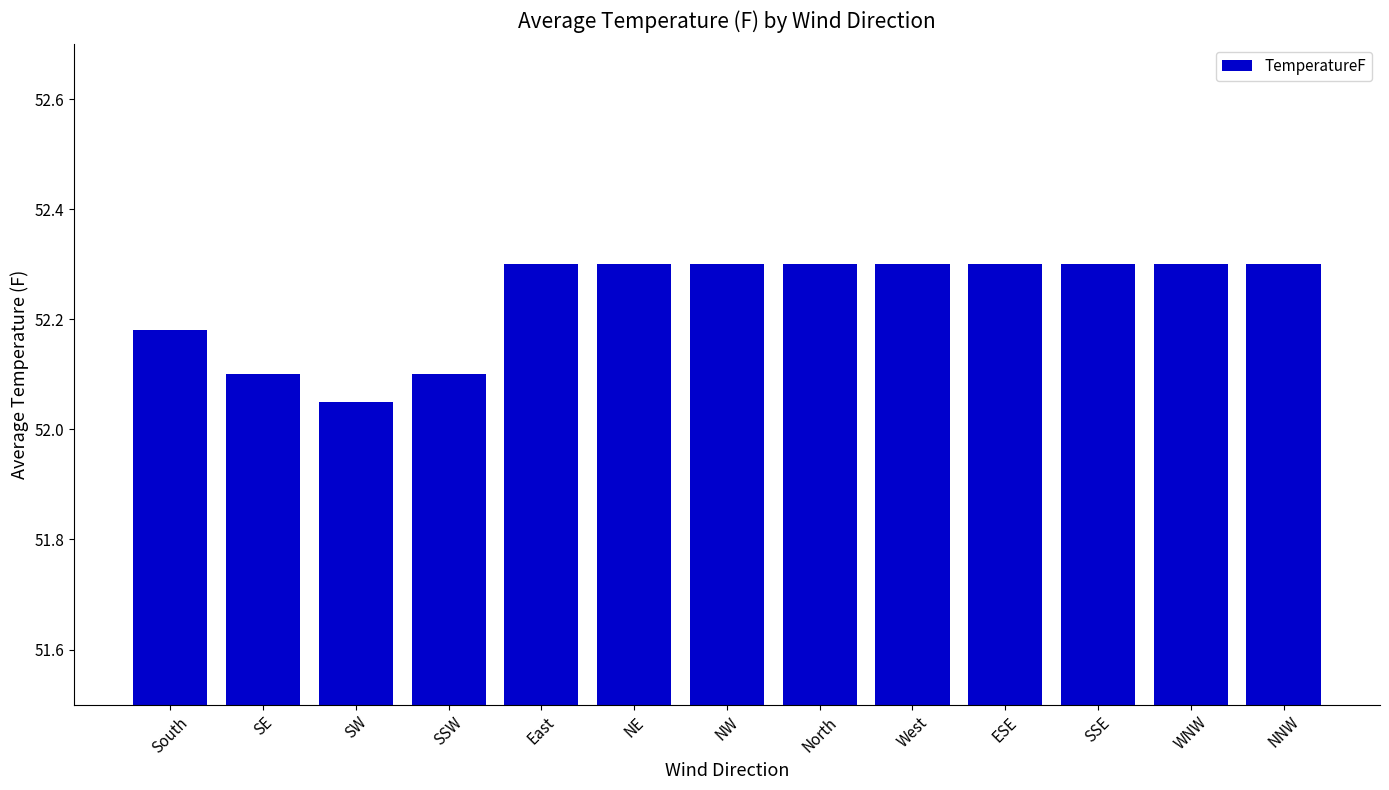

What is the sum of all values?

679.1